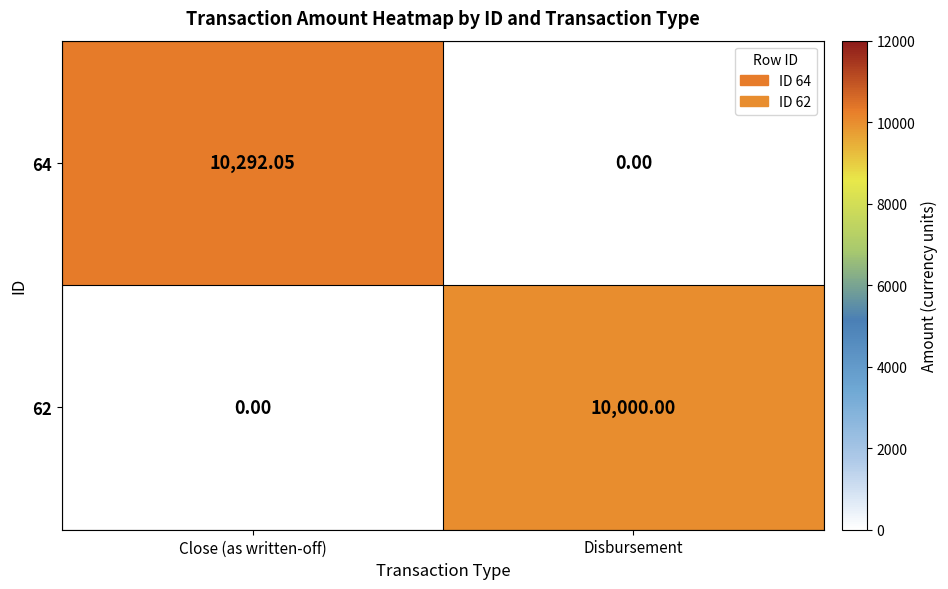

How many distinct data groups are displayed?

2